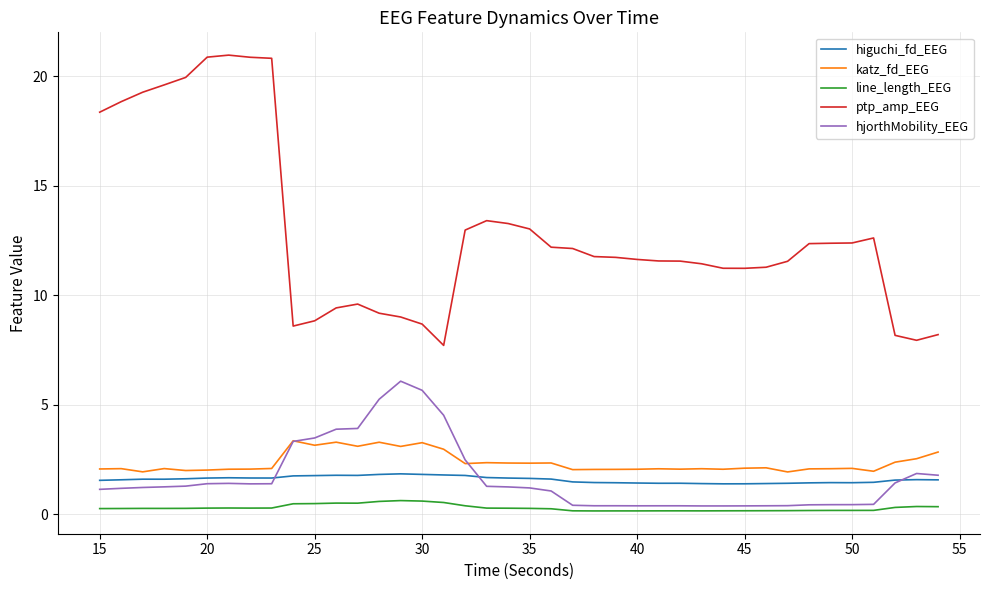

Which series has the largest total across all categories?

ptp_amp_EEG